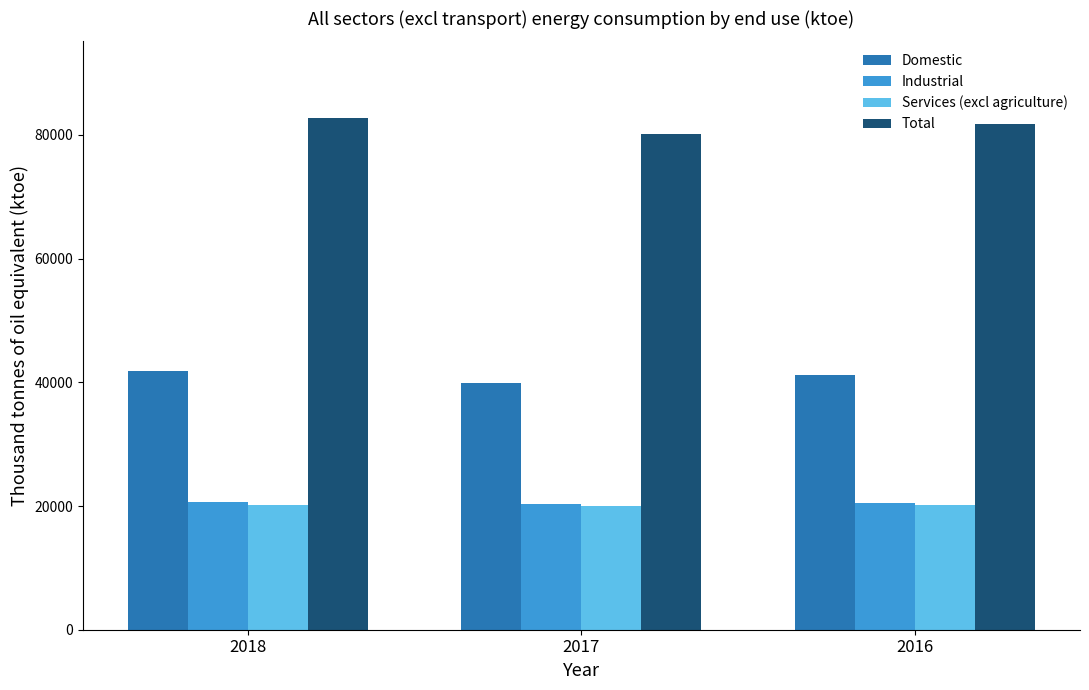

At which category does the chart reach its peak across all series?

2018